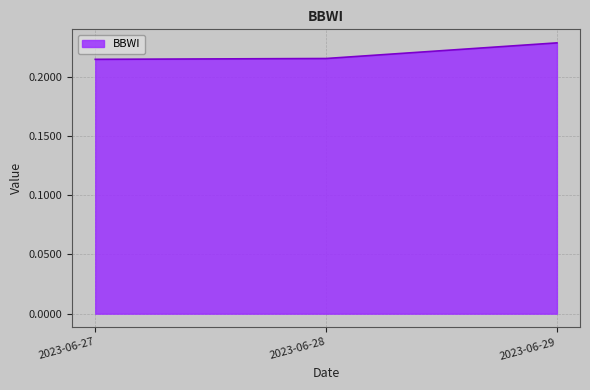

The value at 2023-06-28 is 0.3. True or false?

False